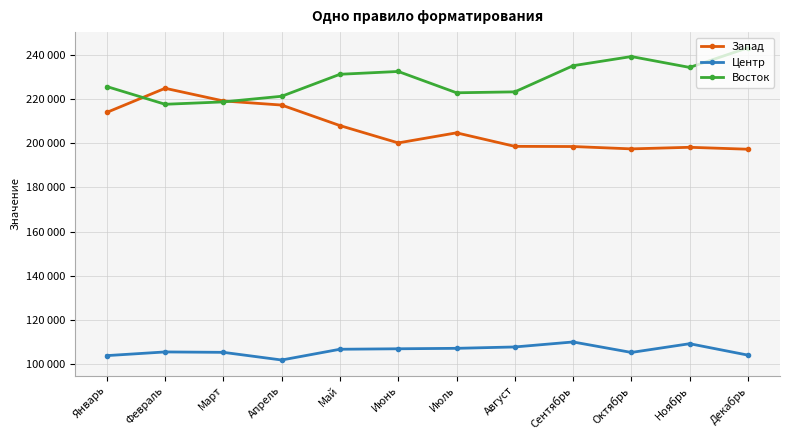

What are all the series names shown in the legend?

Запад, Центр, Восток